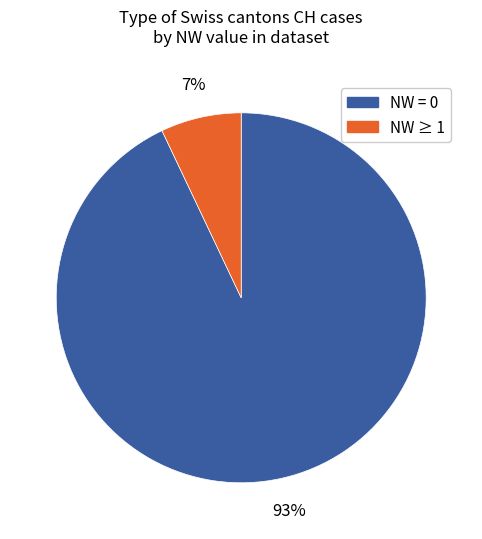

To the nearest percent, what is the average slice percentage?

50%